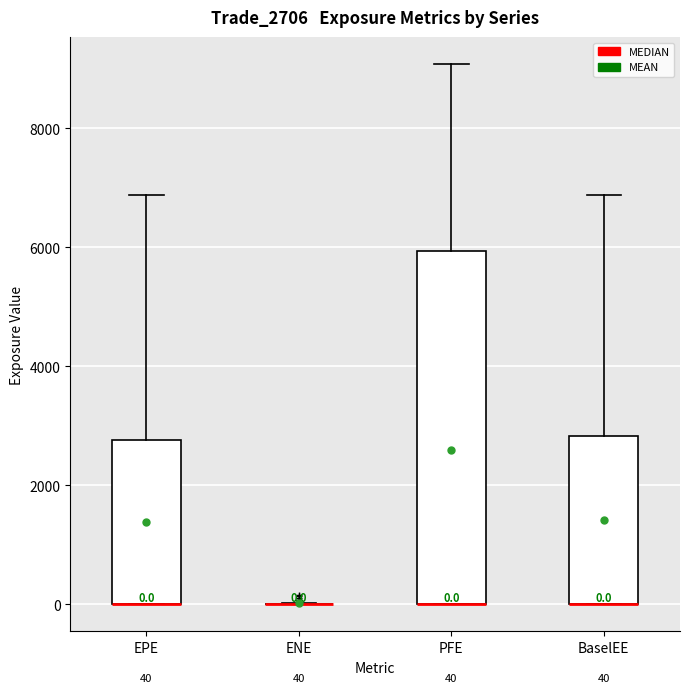

Comparing the boxes themselves (not the whiskers), which one is the tallest?

PFE